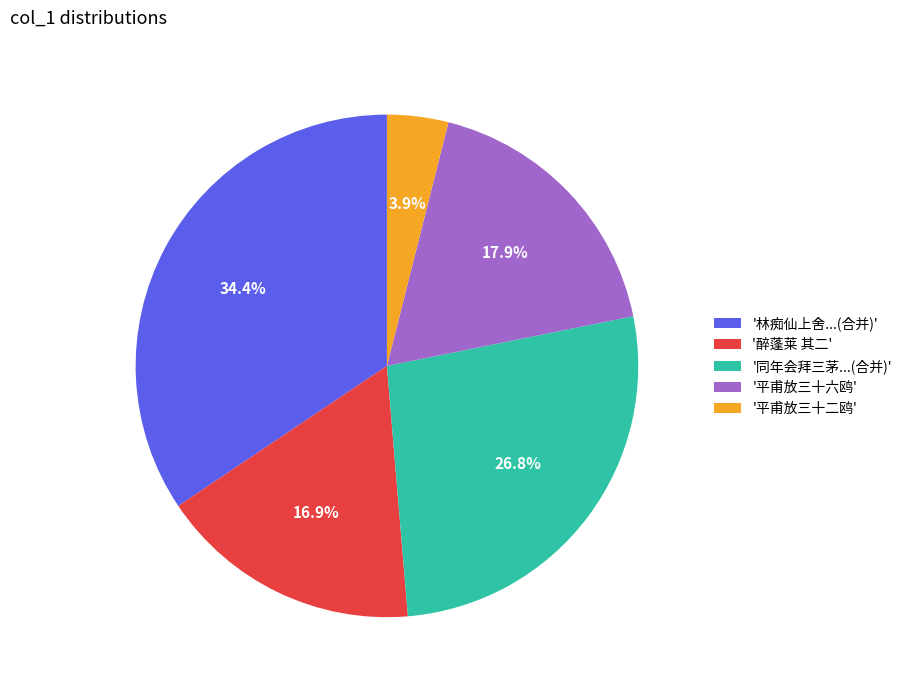

Does any single category account for the majority?

No